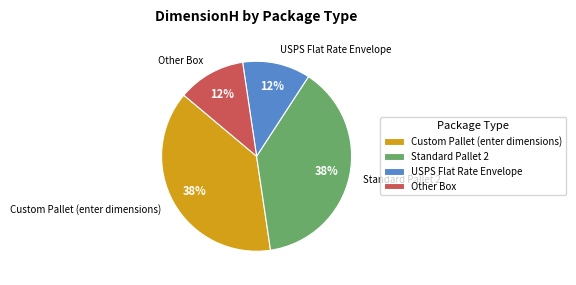

Combined, do Other Box and USPS Flat Rate Envelope account for over 50%?

No